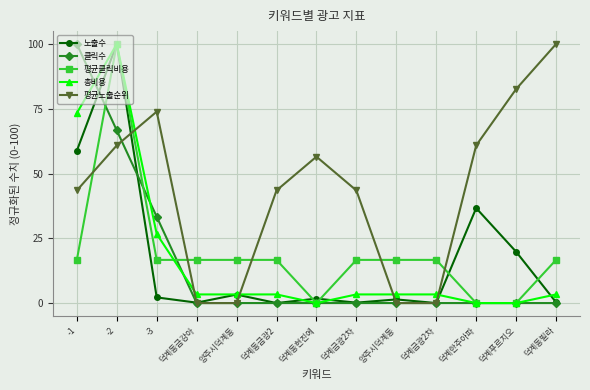

How many intersections are there between 평균클릭비용 and 노출수?

4